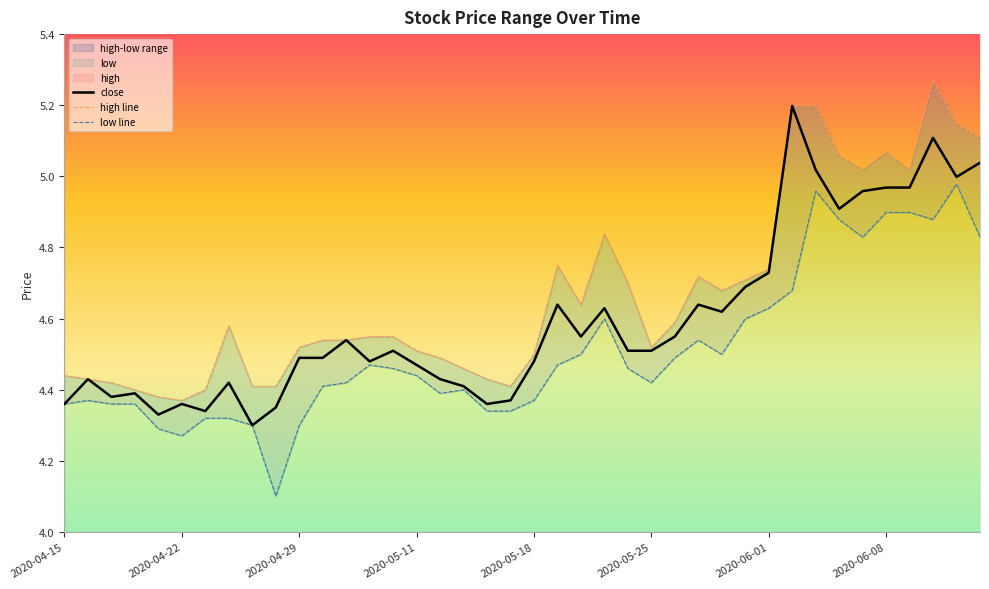

Which category has the highest value in the high series?

2020-06-10